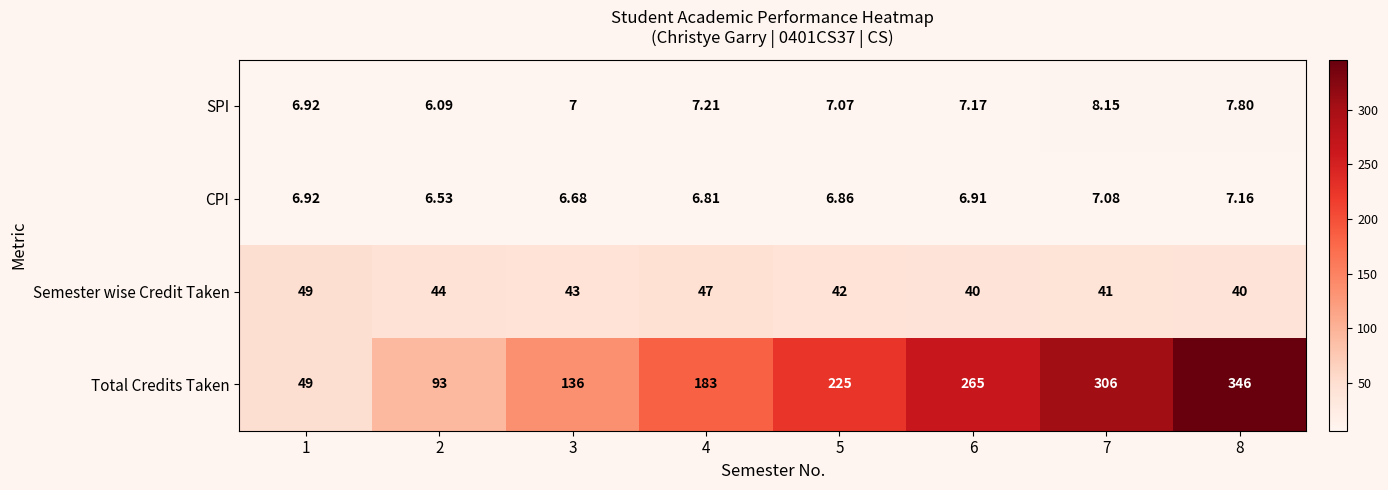

Which label corresponds to the smallest value in the chart?

2